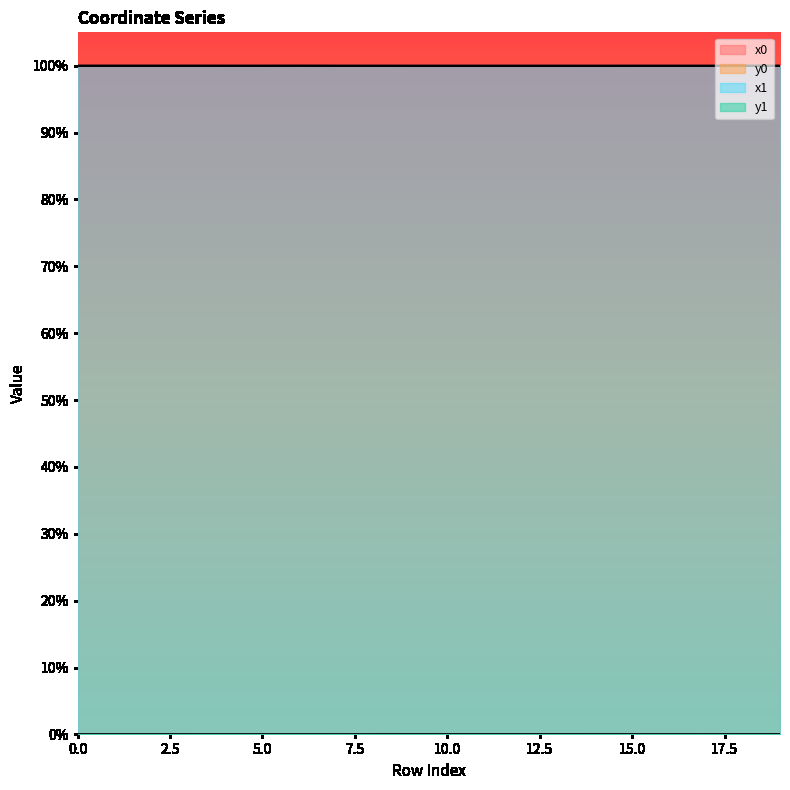

What is the approximate value of x0 at 0?

1.0